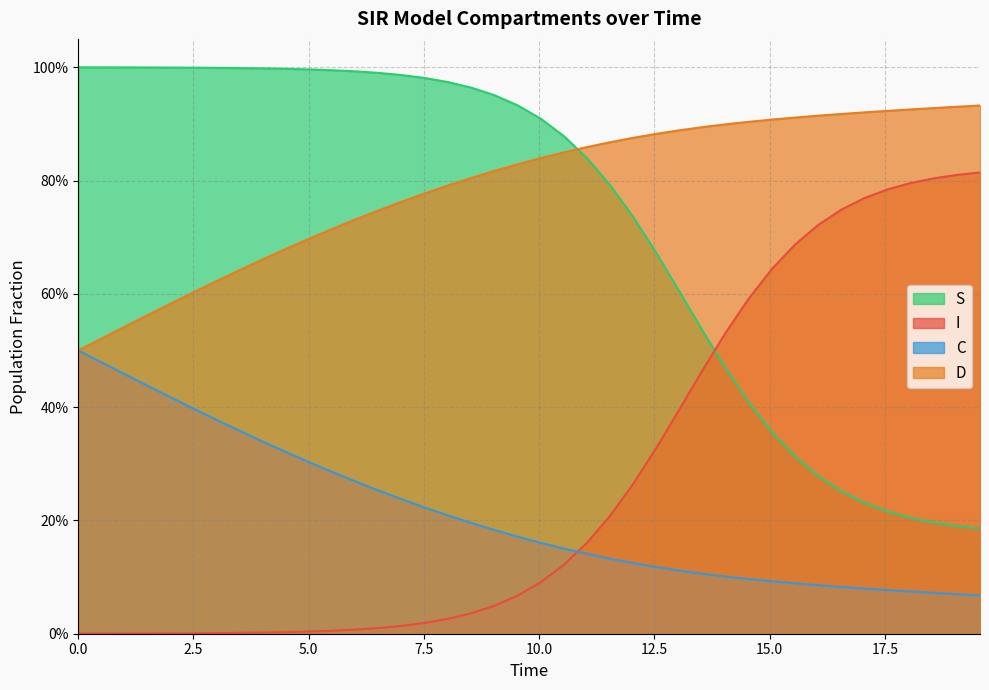

Does the chart have visible grid lines?

Yes